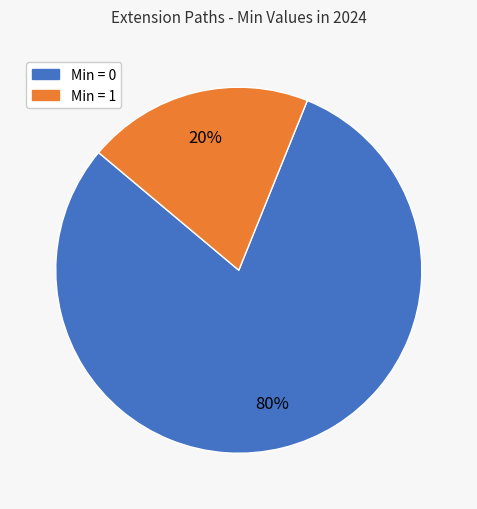

Is there a majority slice in this chart?

Yes